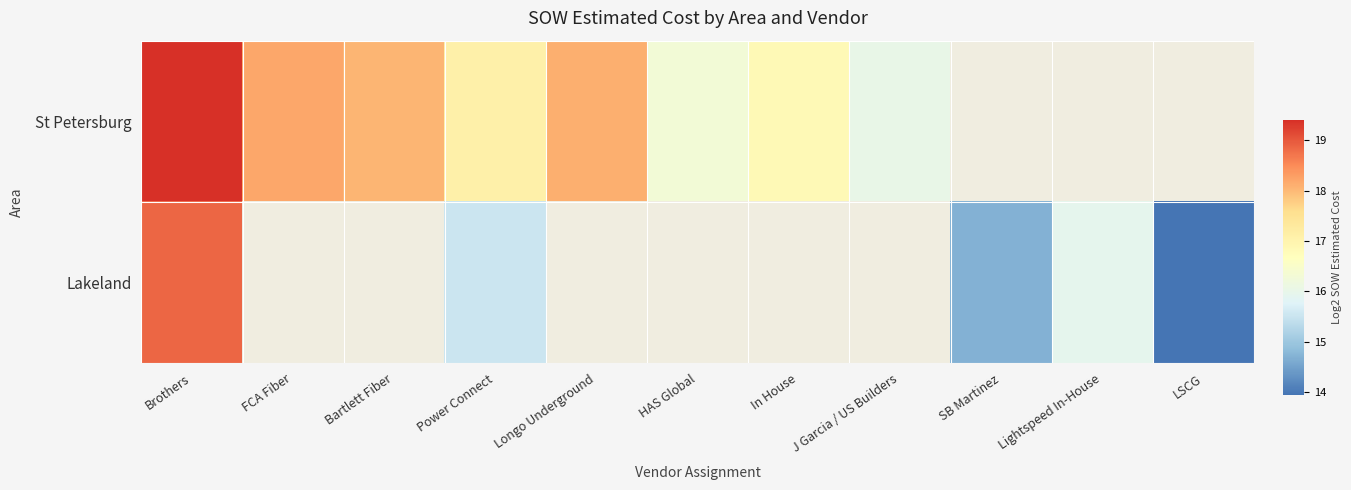

How many values in the St Petersburg series exceed 18?

4